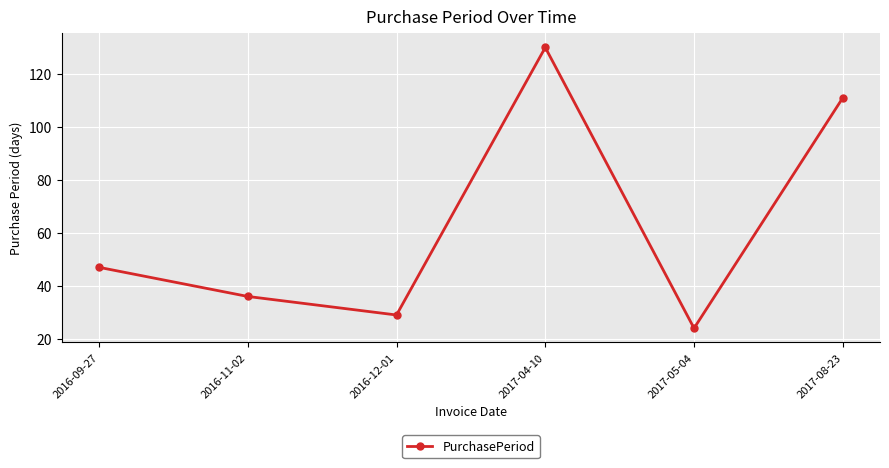

What is the change in value from 2017-04-10 to 2017-05-04?

-106